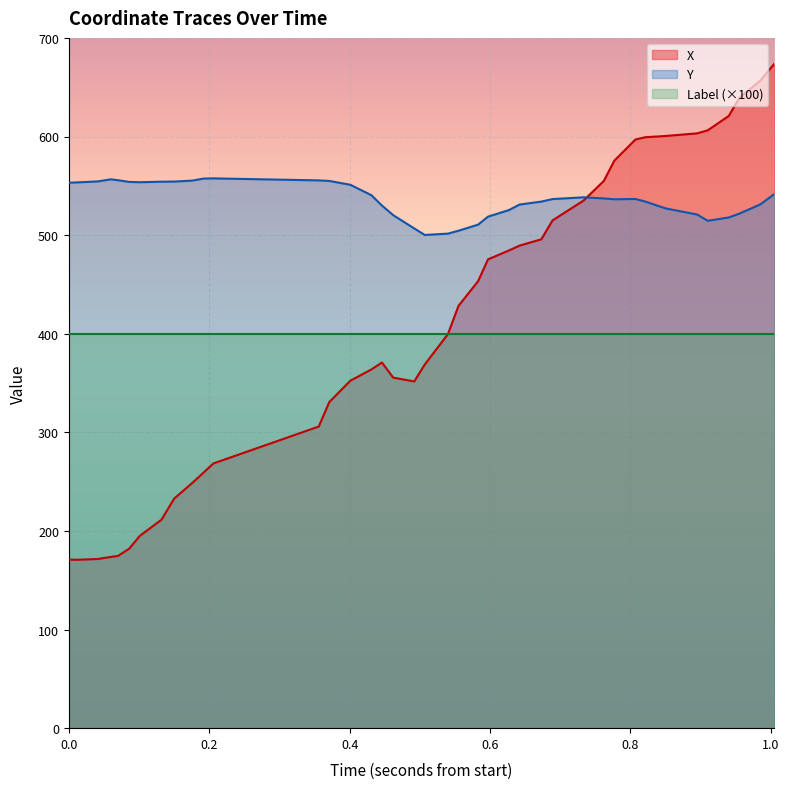

Which series has the widest spread of values?

X